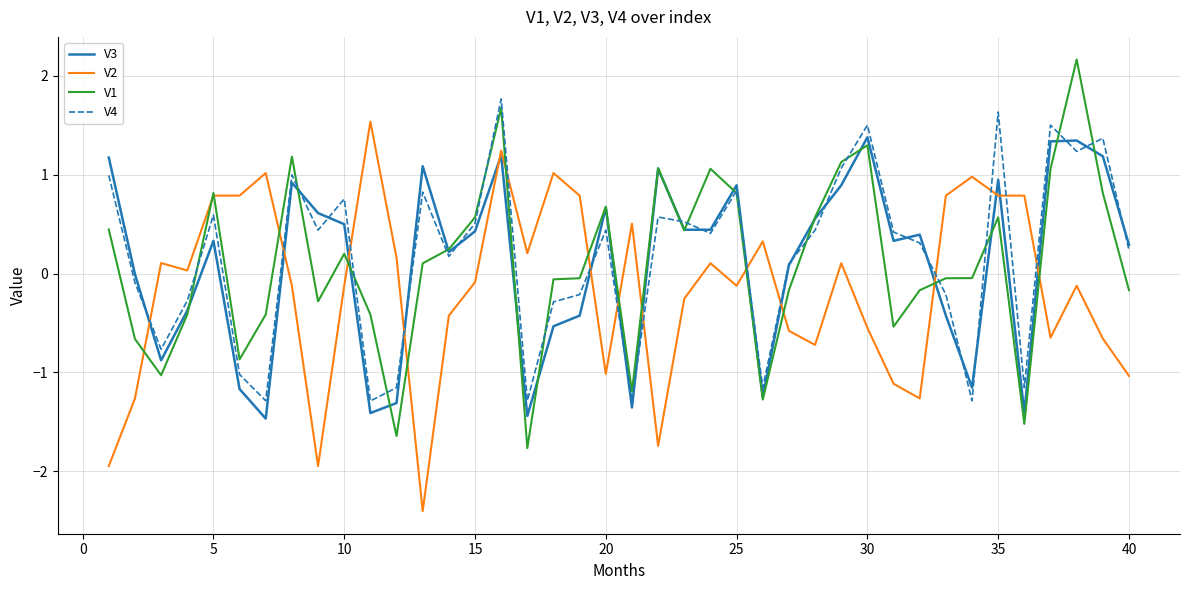

What is the smallest value displayed?

-2.4